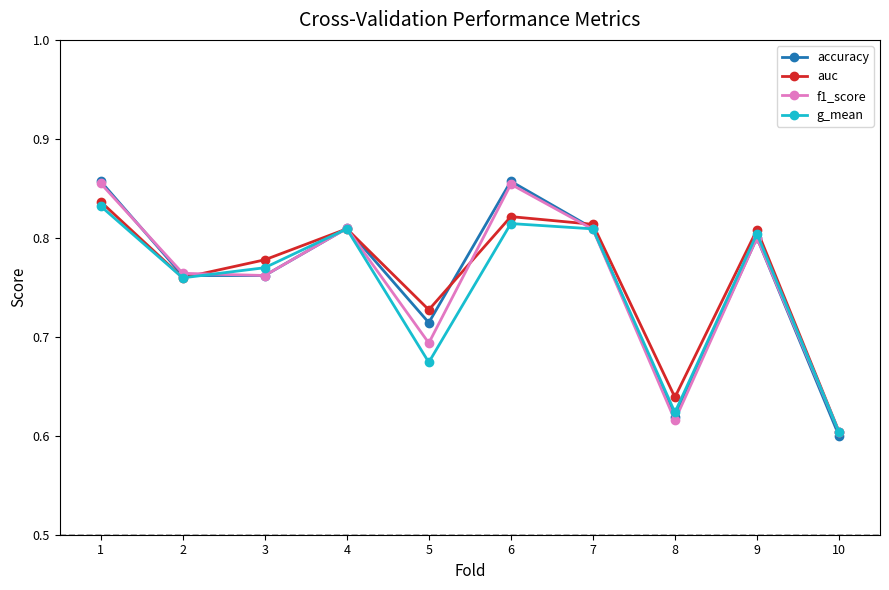

How many interior local valleys does the g_mean series have?

3